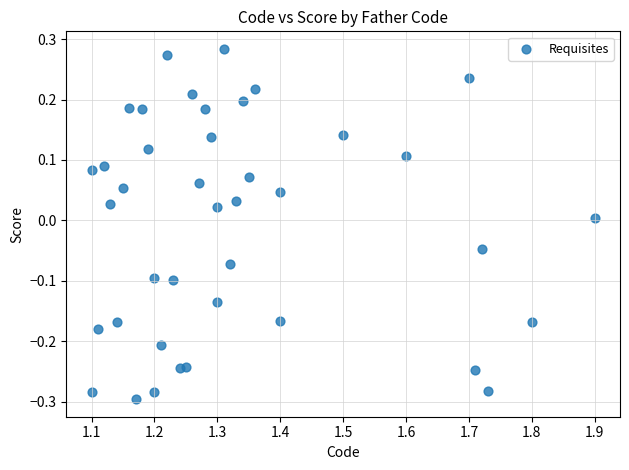

What is the range of Y values (max minus min)?

0.6